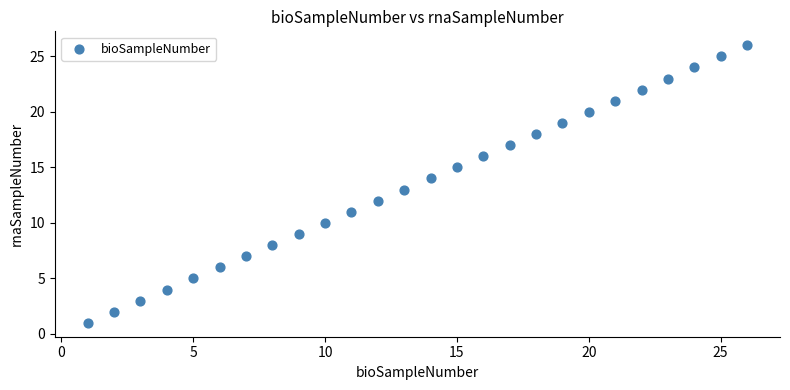

What is the range of X values (max minus min)?

25